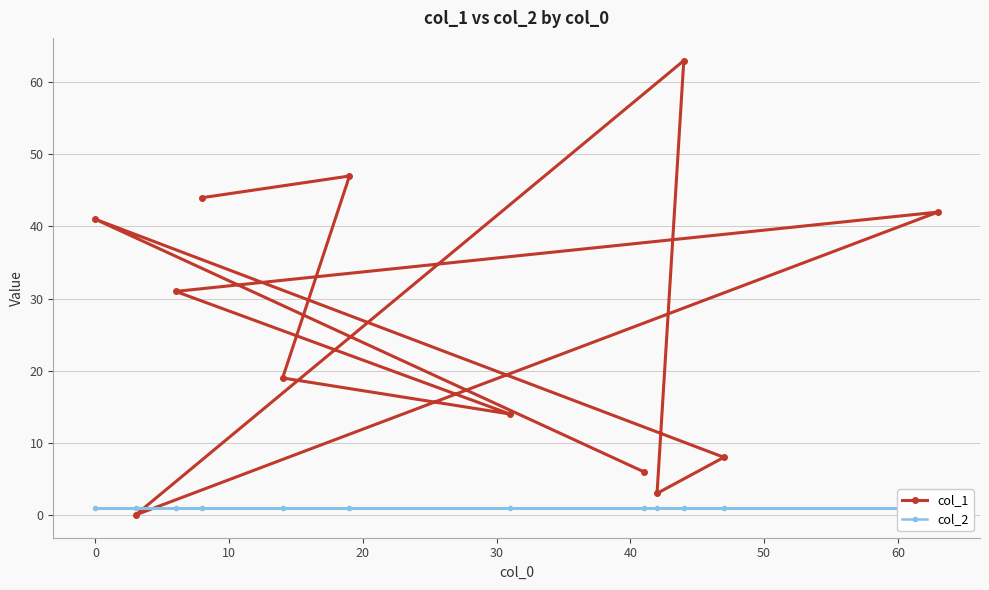

What is the maximum value for col_1?

63